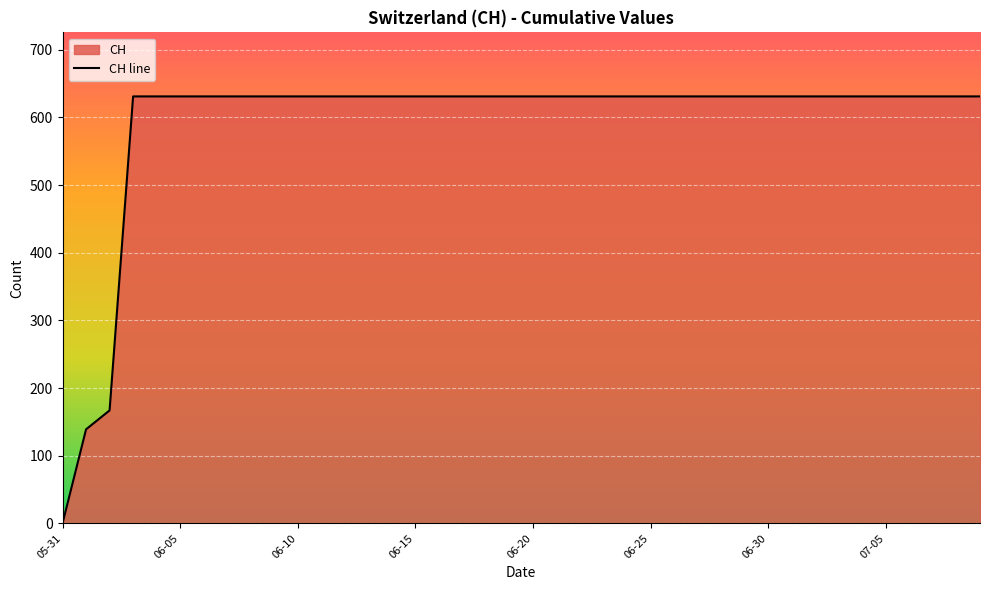

What position from the right is 2020-06-11?

29